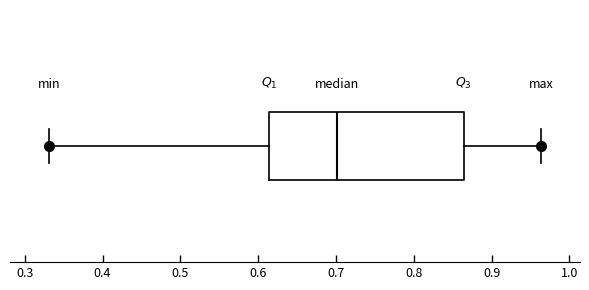

Transcribe this box plot: give where the median line is, the range the box spans, and where the two whiskers end, as read against the x-axis. The values are not printed on the chart, so give them approximately, as read against the axis.

median 0.70, box 0.61 to 0.86, whiskers 0.33 to 0.96